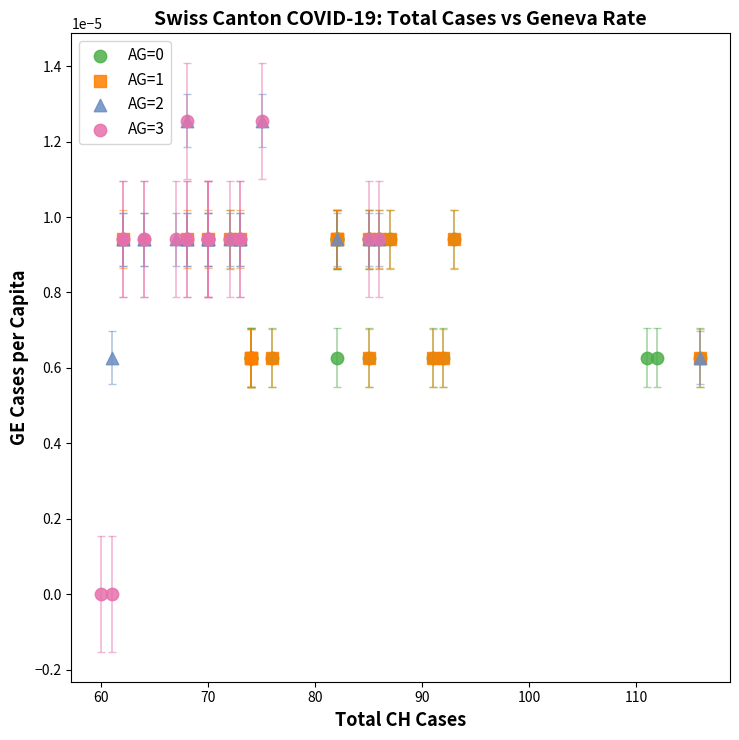

Which series has the largest Y range (max minus min)?

AG=3